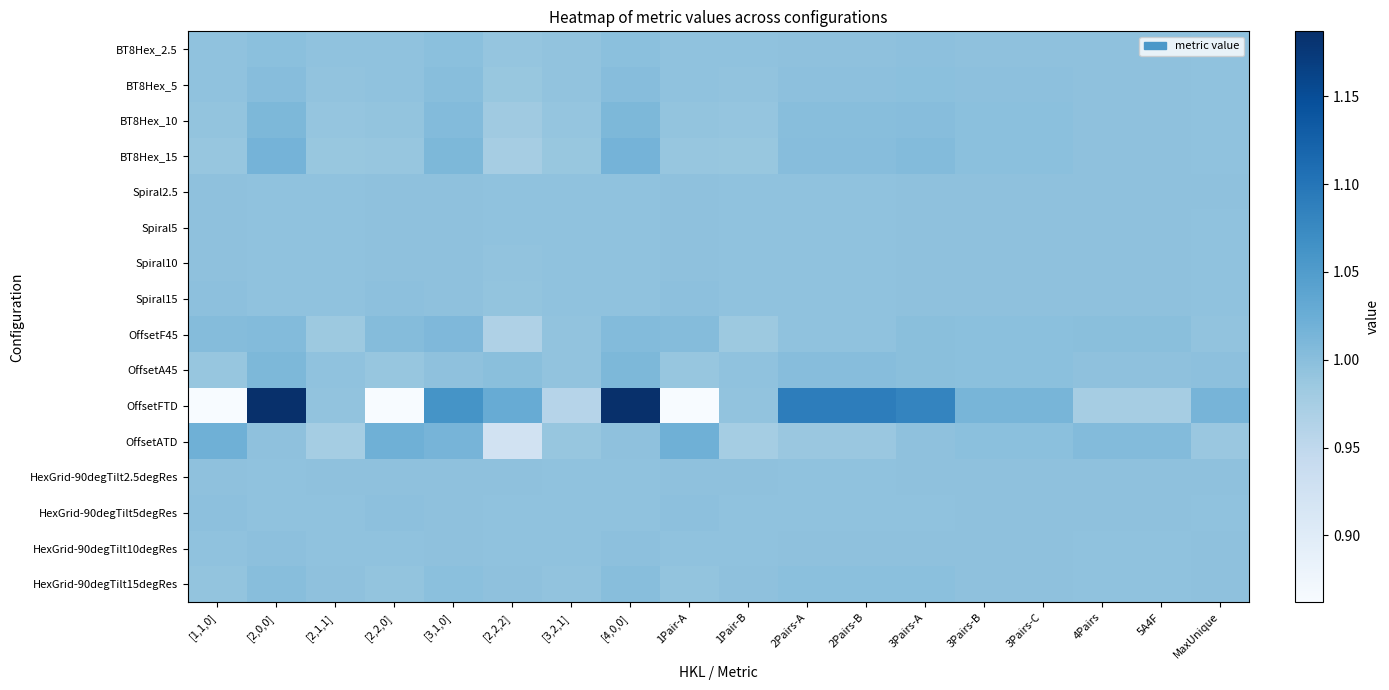

At 3Pairs-B, list the series in order from largest to smallest.

OffsetFTD, OffsetATD, BT8Hex_15, OffsetF45, BT8Hex_10, OffsetA45, BT8Hex_5, BT8Hex_2.5, HexGrid-90degTilt15degRes, Spiral15, HexGrid-90degTilt10degRes, Spiral10, HexGrid-90degTilt5degRes, Spiral5, Spiral2.5, HexGrid-90degTilt2.5degRes